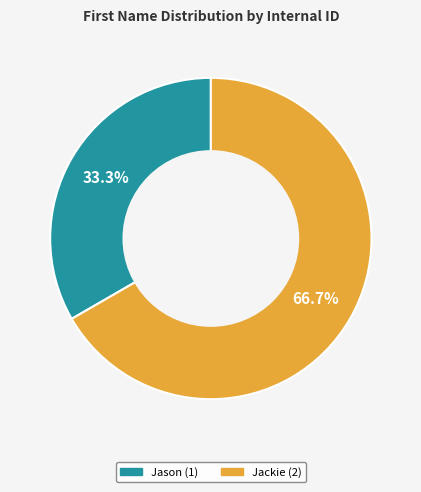

Count the number of slices in the pie.

2